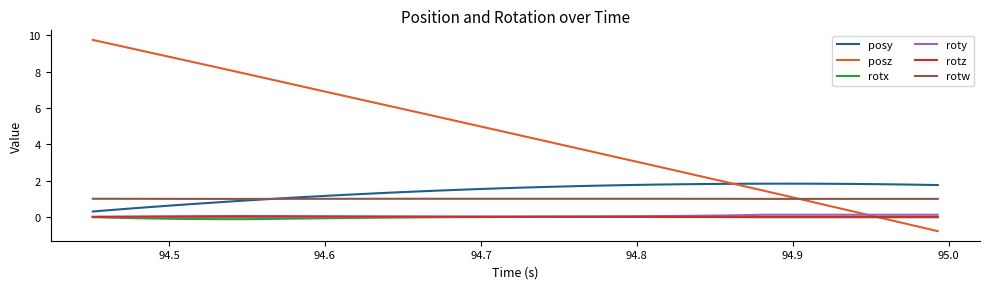

Which series has the largest total across all categories?

posz